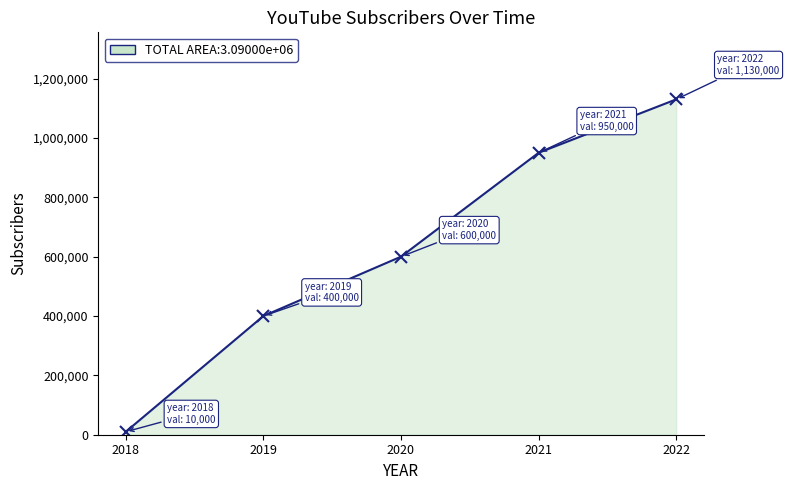

What is the ratio of the value at 2020 to the value at 2022?

0.5